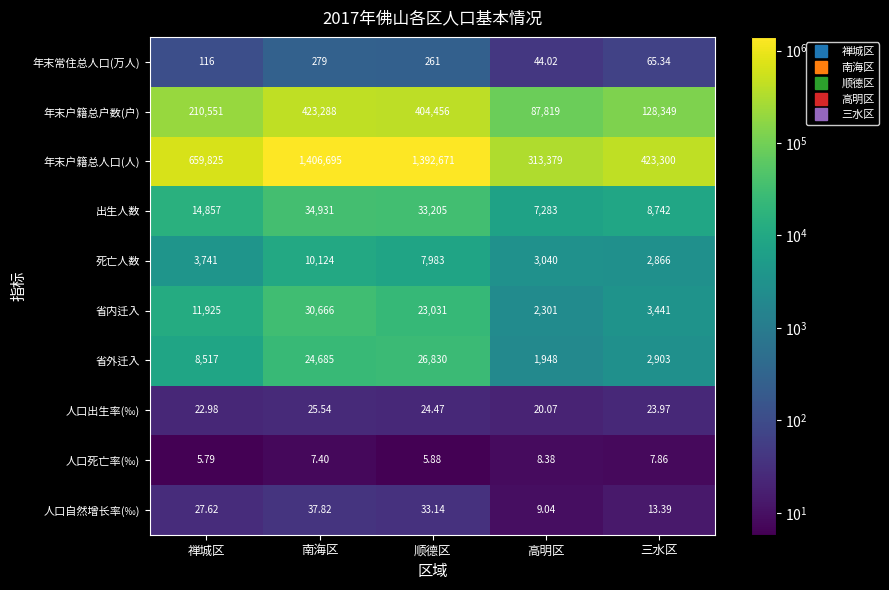

Which series changed the most between 禅城区 and 顺德区?

年末户籍总人口(人)